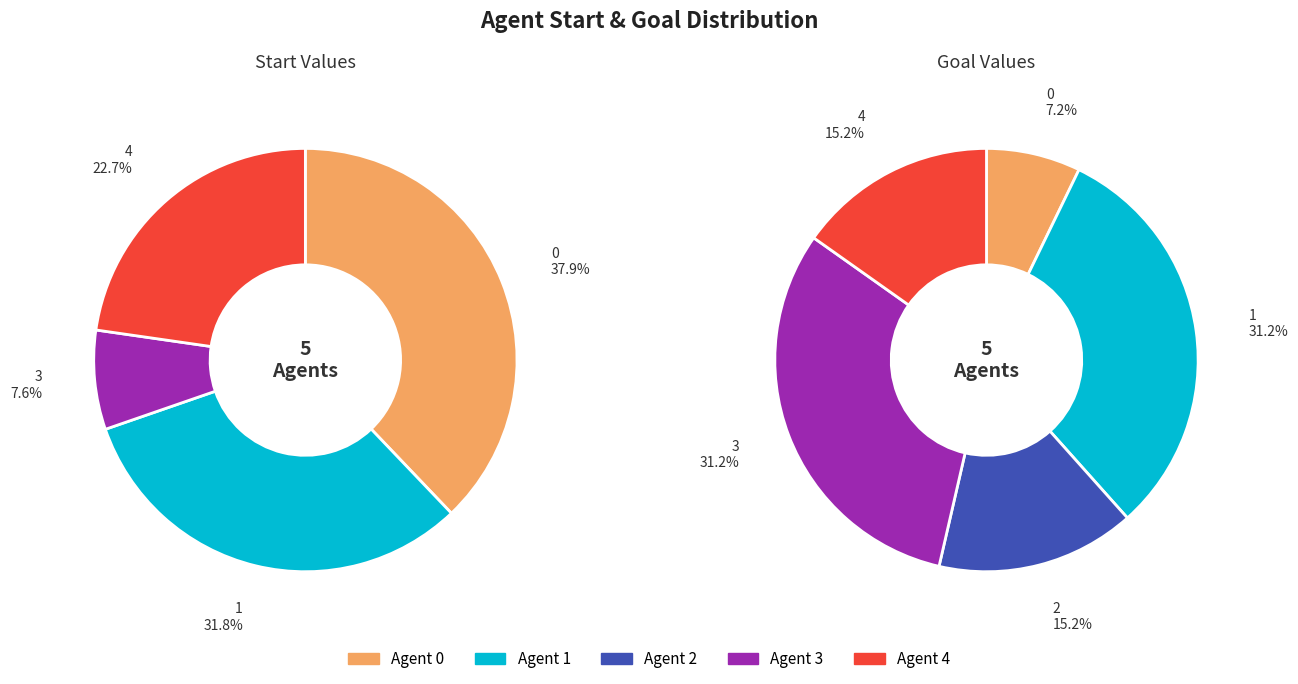

To the nearest percent, what is the average slice percentage?

20%